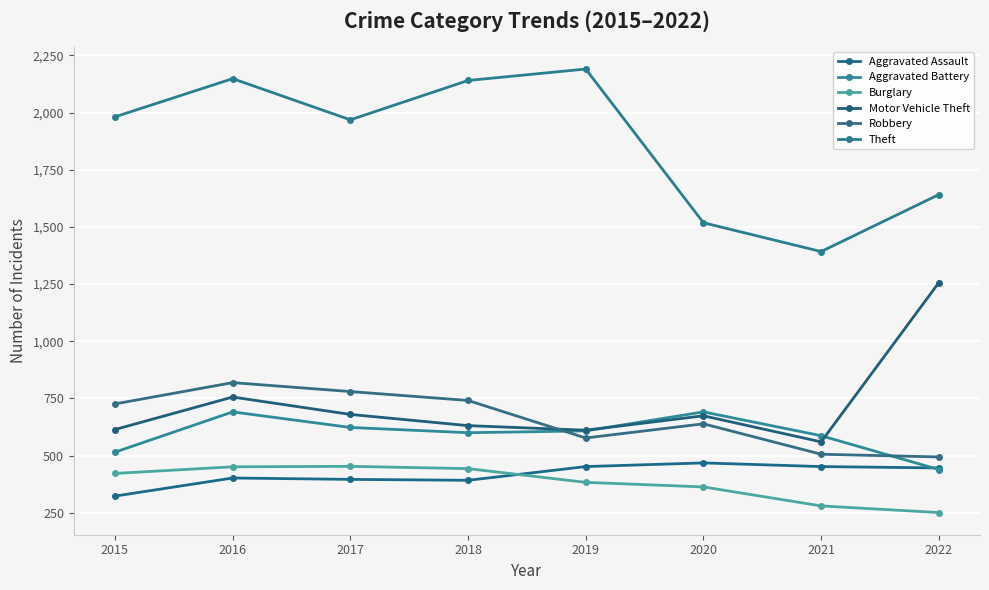

True or false: Theft and Aggravated Assault cross at least once.

False